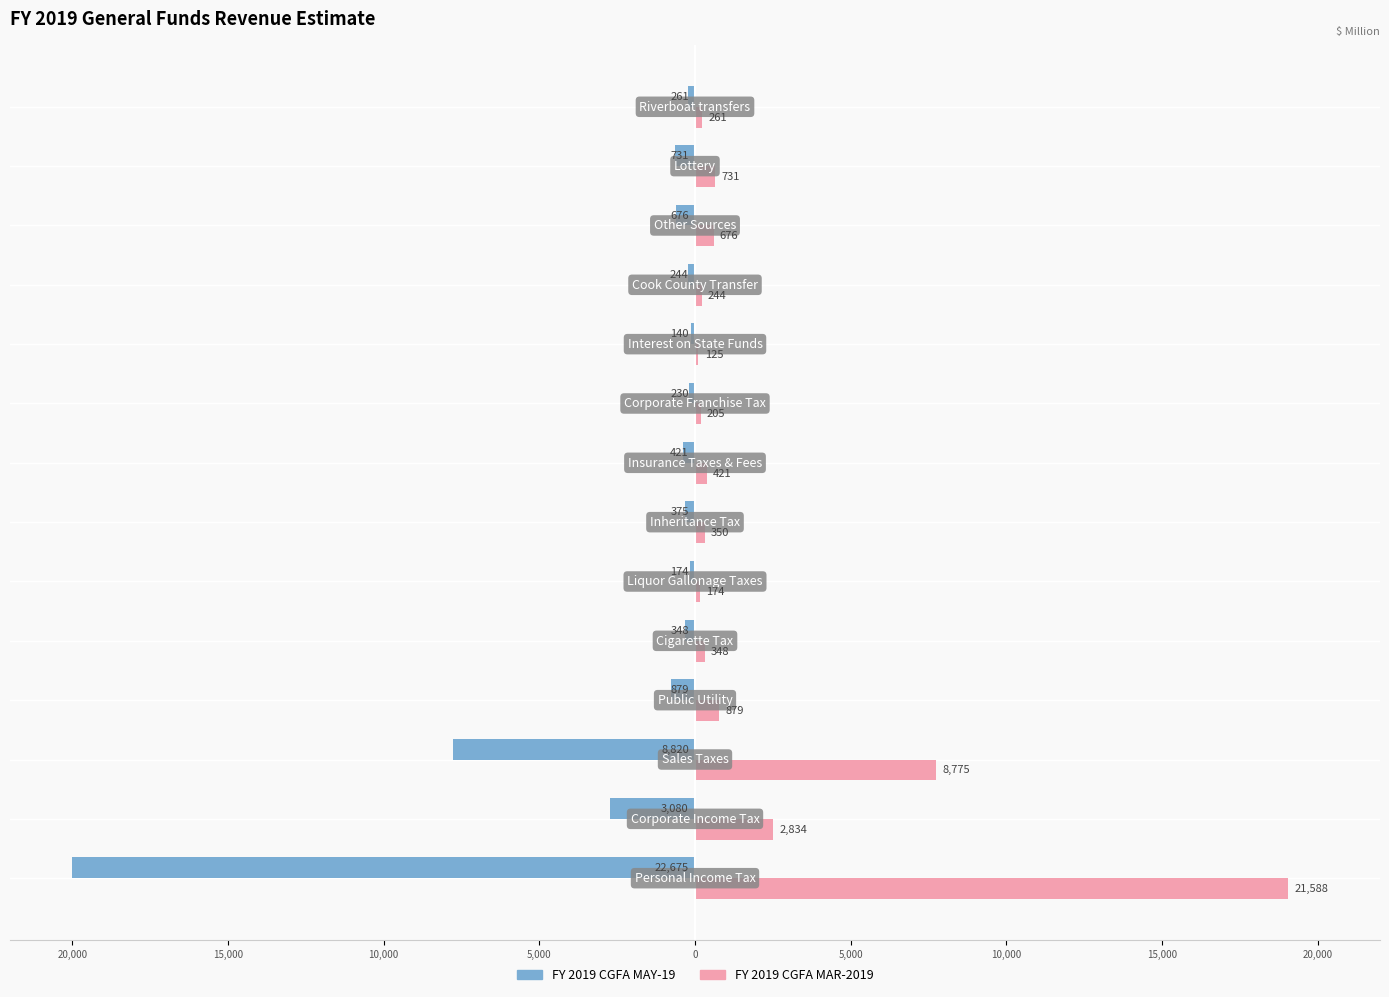

Are the bars horizontal?

Yes